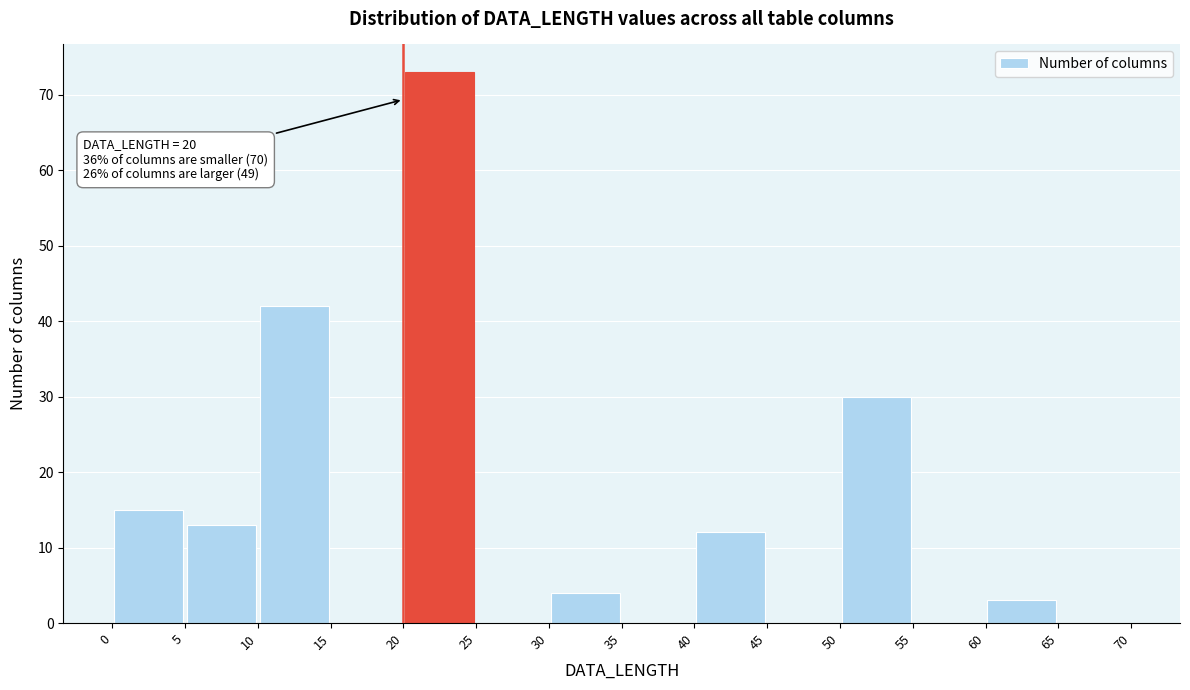

Over which range of the x-axis is the bar tallest?

20 to 25